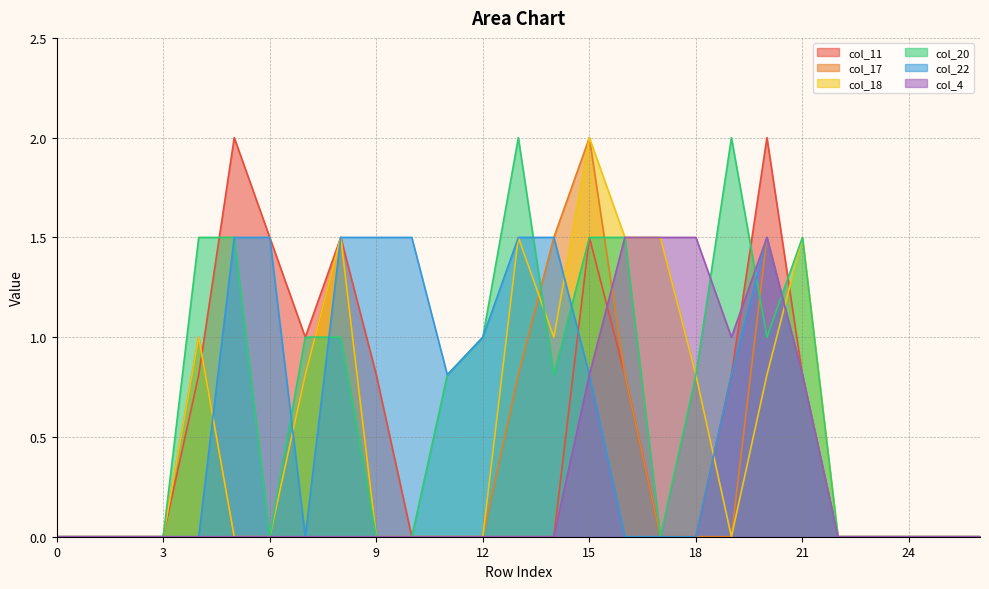

Does the chart display data point markers on the line(s)?

No